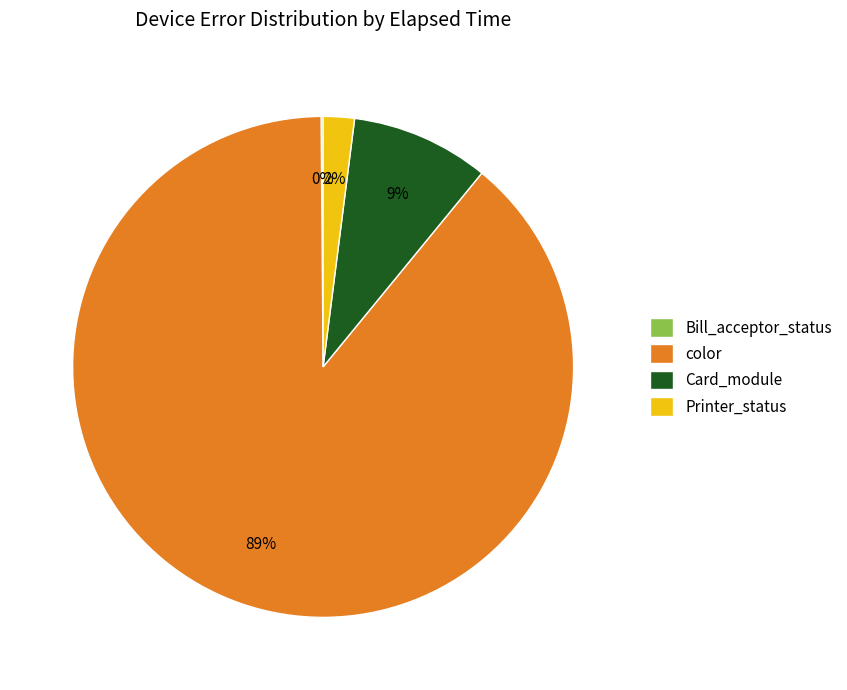

Which has a higher value, Printer_status or color?

color